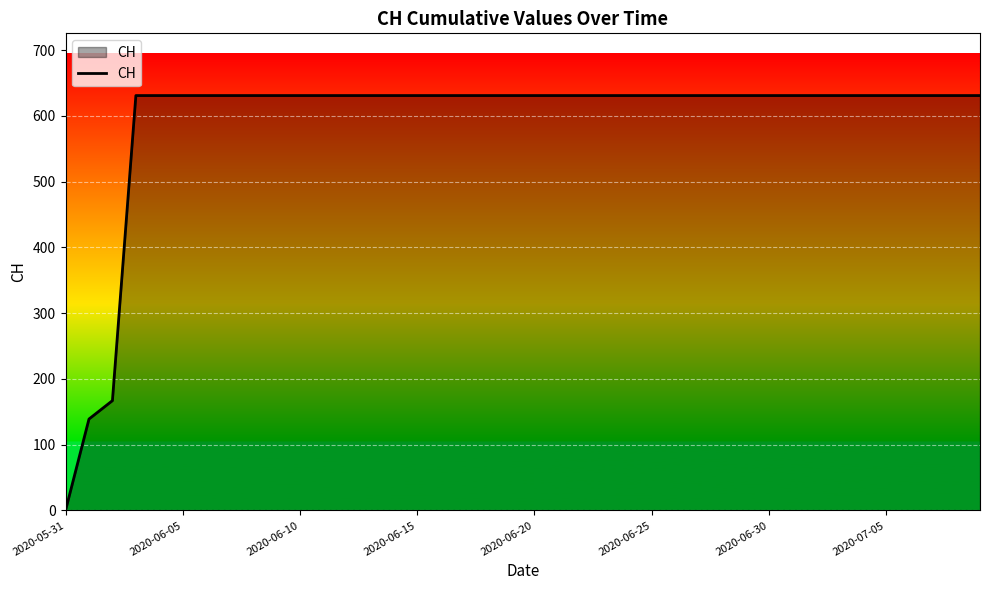

How many lines are shown in the chart?

1